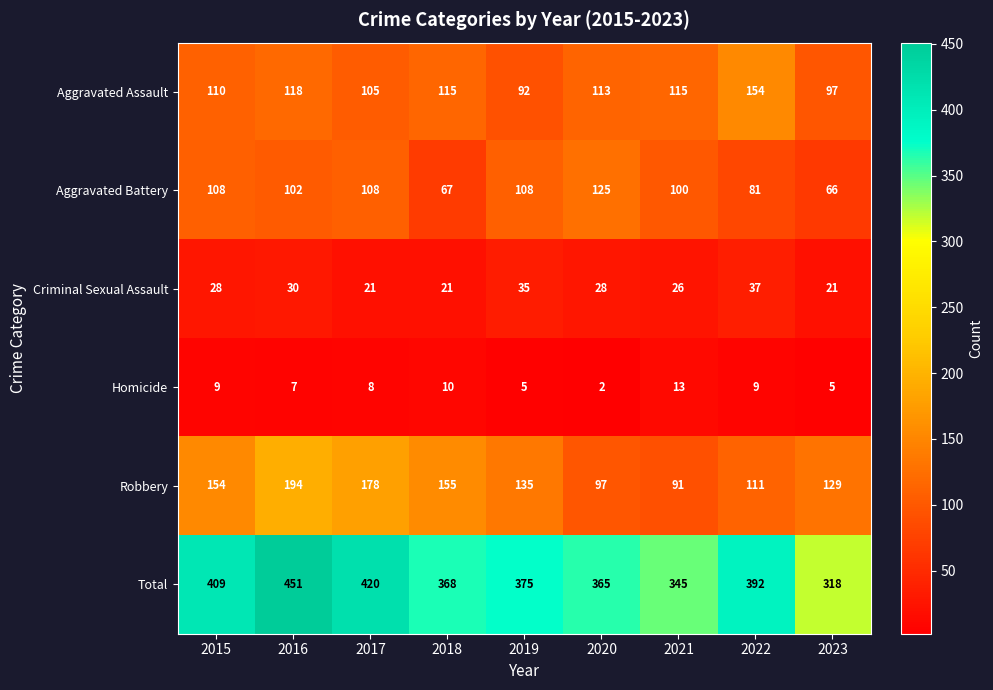

What is the average value of the Aggravated Battery series?

96